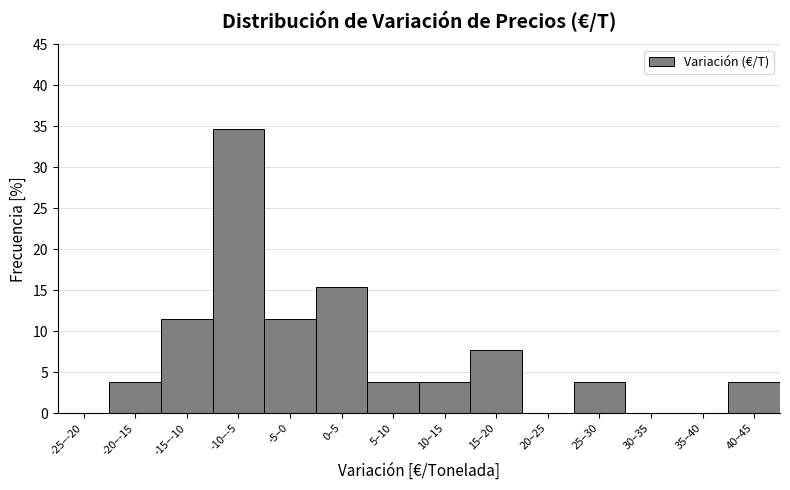

Reading right to left, what are all the values shown in this chart?

40–45=3.8	35–40=0.0	30–35=0.0	25–30=3.8	20–25=0.0	15–20=7.7	10–15=3.8	5–10=3.8	0–5=15.4	-5–0=11.5	-10–-5=34.6	-15–-10=11.5	-20–-15=3.8	-25–-20=0.0